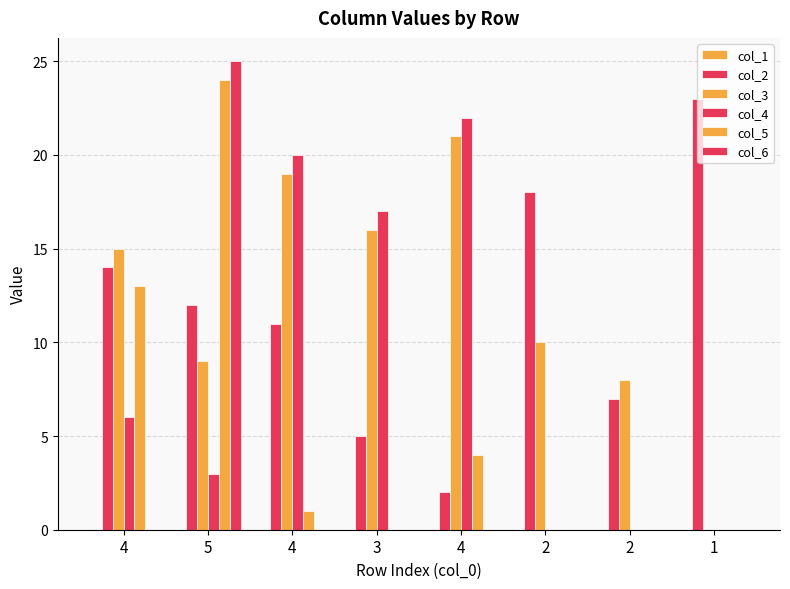

What is the difference between the col_4 values at 2 and 3?

17